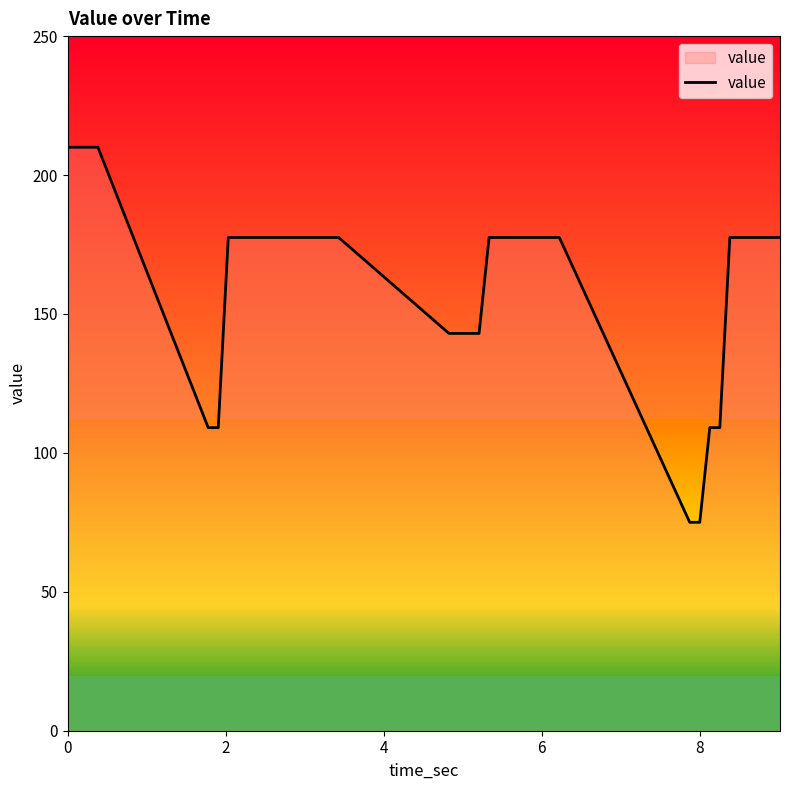

What is the difference between the maximum and minimum values?

135.0